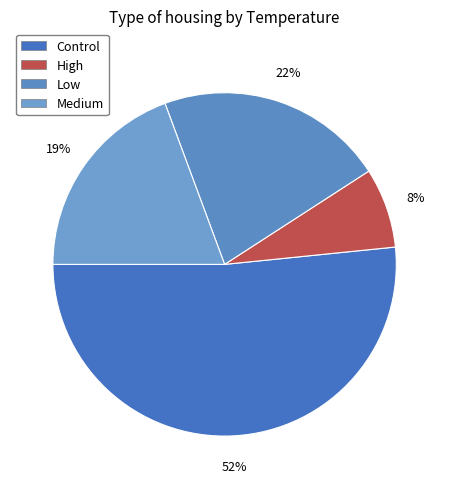

To the nearest percent, what is the average slice percentage?

25%